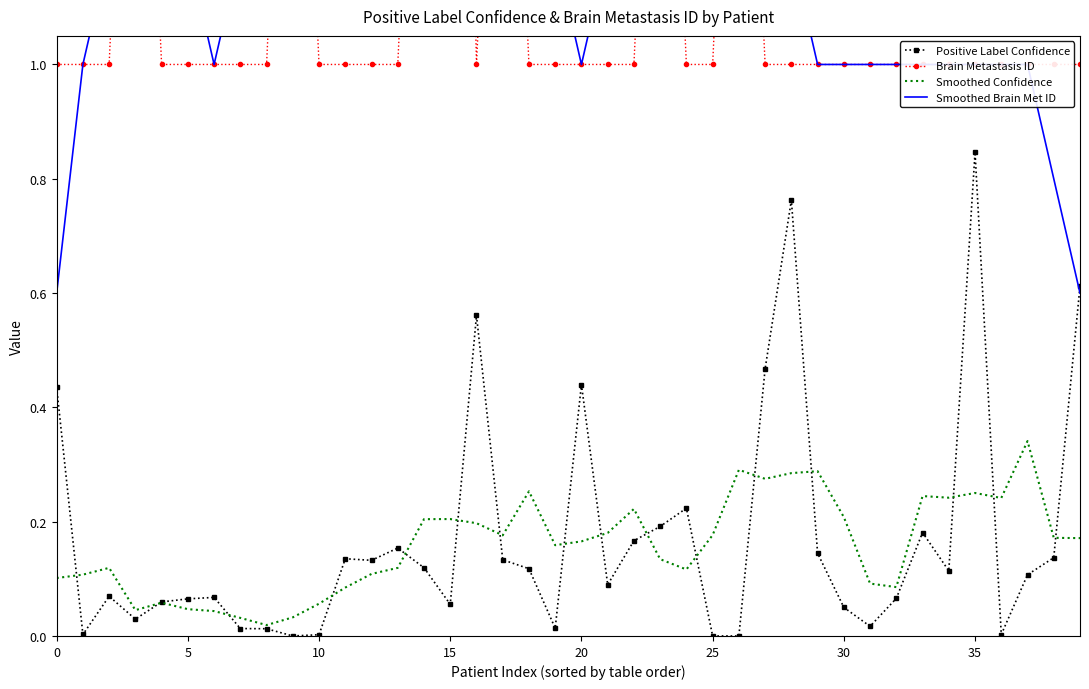

In Positive Label Confidence, how many points are higher than both neighbors (excluding endpoints)?

10